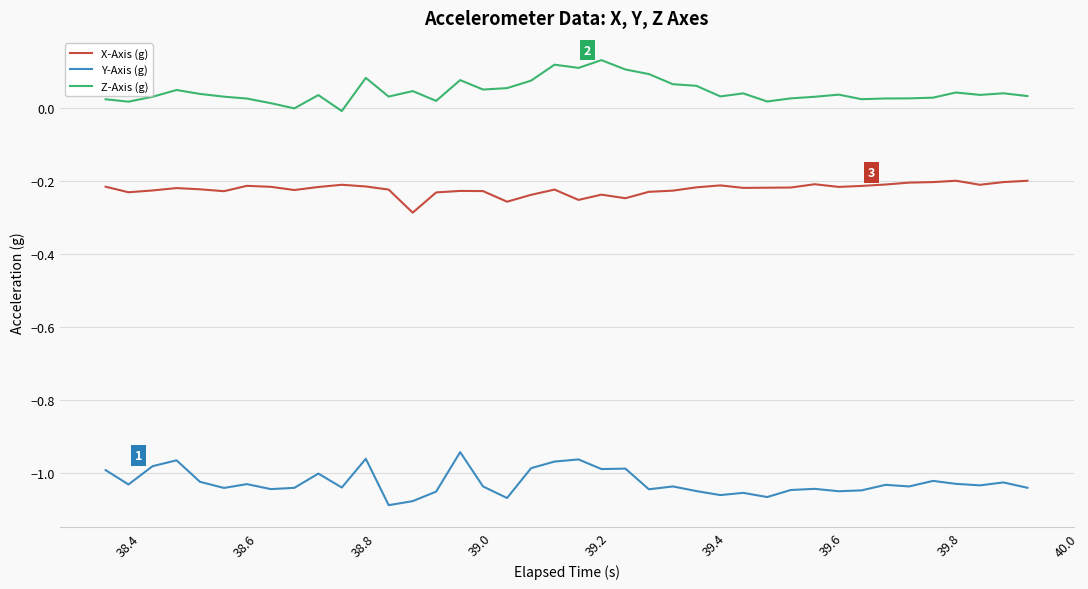

Which series has the largest total across all categories?

Z-Axis (g)